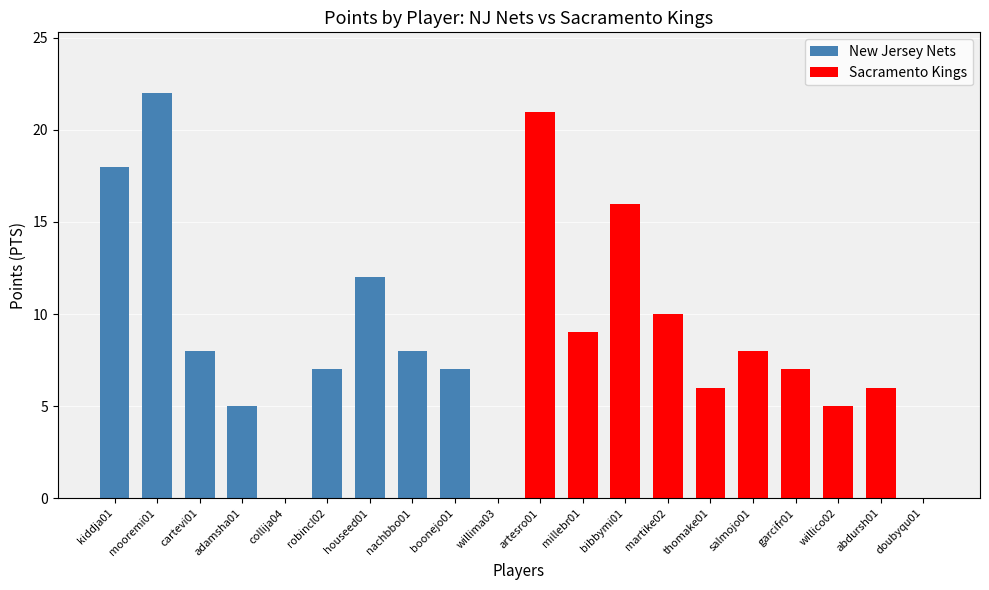

What is the label of the 5th bar from the left?

collija04